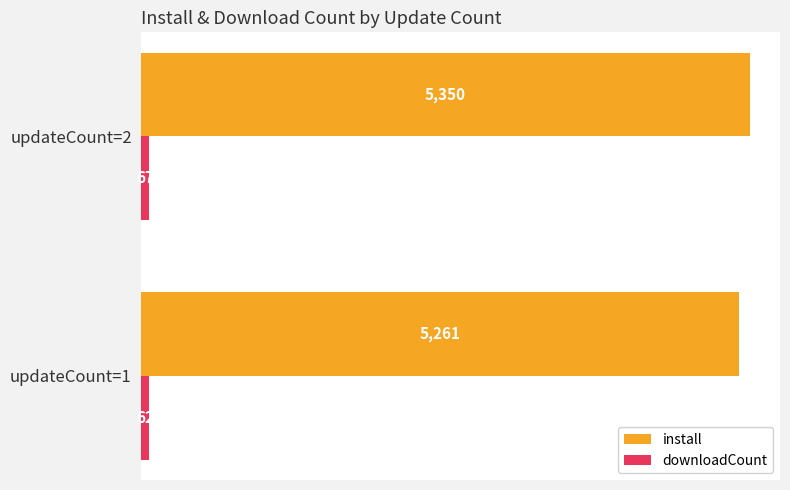

Rank the series by their maximum value, from lowest to highest.

downloadCount, install